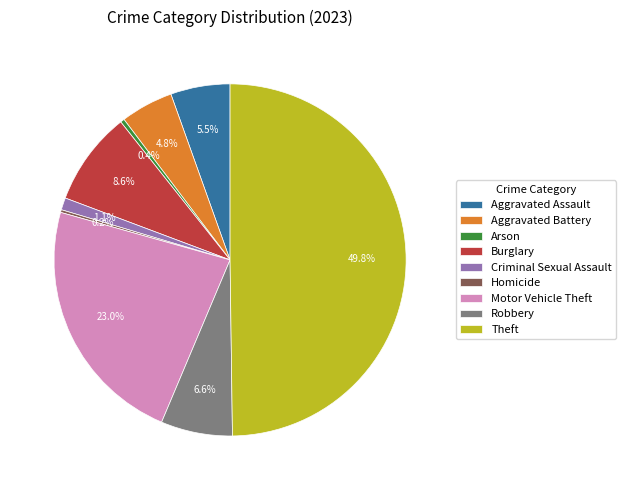

To the nearest percent, what portion does Motor Vehicle Theft represent?

23%